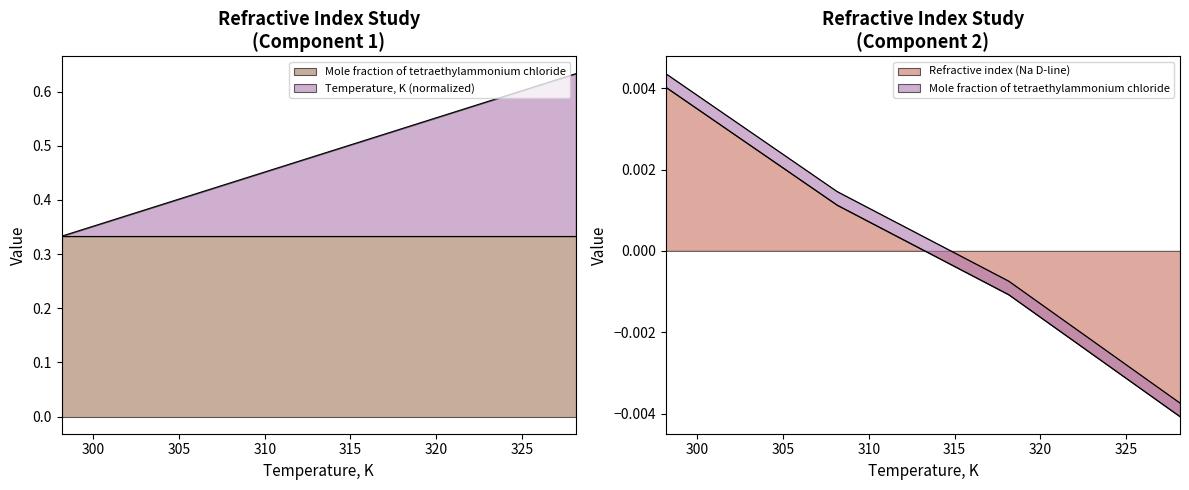

Which series has the largest total across all categories?

Temperature, K